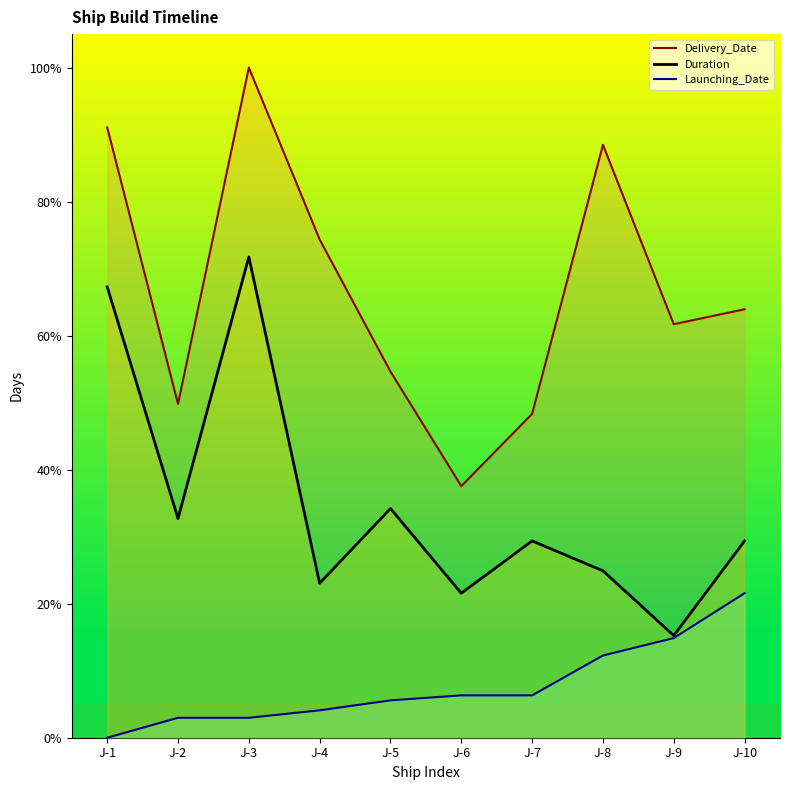

Reading left to right, transcribe all the data shown in this chart.

Duration: J-1=67.3	J-2=32.7	J-3=71.7	J-4=23.0	J-5=34.2	J-6=21.6	J-7=29.4	J-8=24.9	J-9=15.2	J-10=29.4
Delivery_Date: J-1=91.1	J-2=49.8	J-3=100.0	J-4=74.3	J-5=54.6	J-6=37.5	J-7=48.3	J-8=88.5	J-9=61.7	J-10=63.9
Launching_Date: J-1=0.0	J-2=3.0	J-3=3.0	J-4=4.1	J-5=5.6	J-6=6.3	J-7=6.3	J-8=12.3	J-9=14.9	J-10=21.6